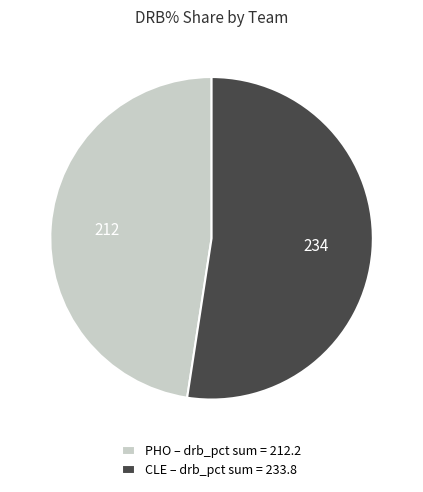

How many segments does this pie chart have?

2